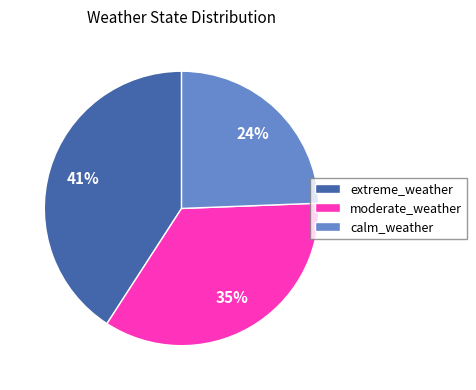

What is the largest slice in the pie chart?

extreme_weather